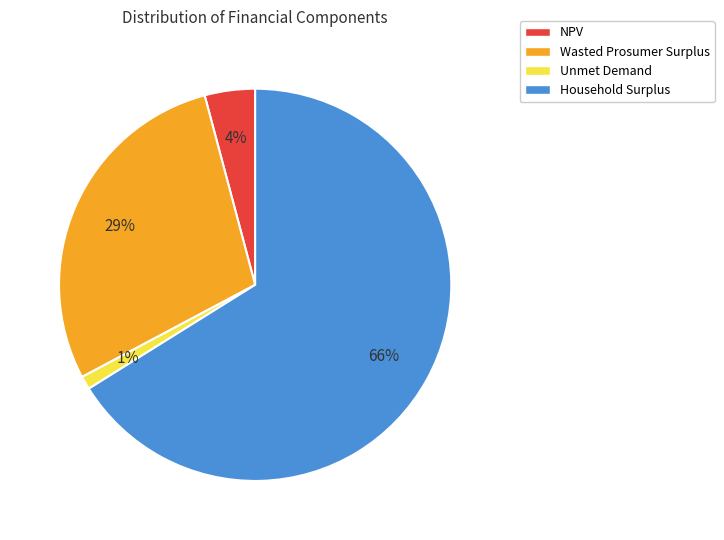

Do Household Surplus and Wasted Prosumer Surplus together represent more than half of the pie?

Yes